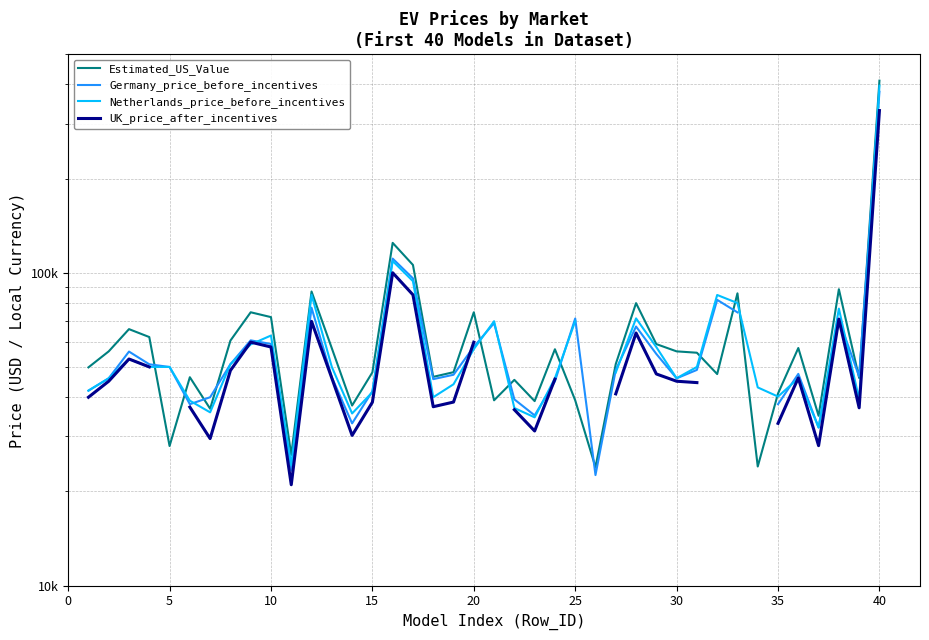

True or false: Estimated_US_Value and UK_price_after_incentives cross at least once.

False